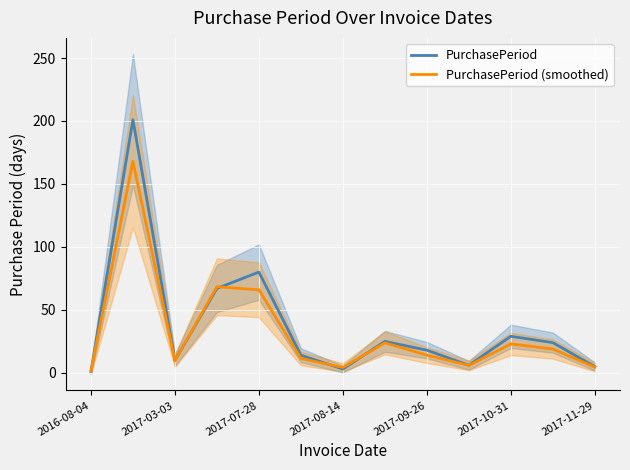

Rank the series by their average value, from lowest to highest.

PurchasePeriod (smoothed), PurchasePeriod